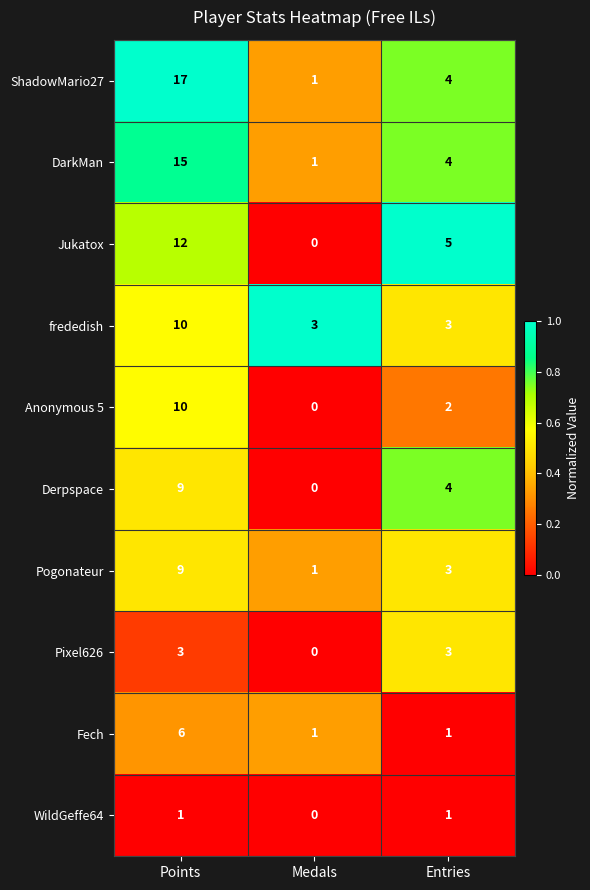

The frededish series shows 10 at Points. True or false?

True